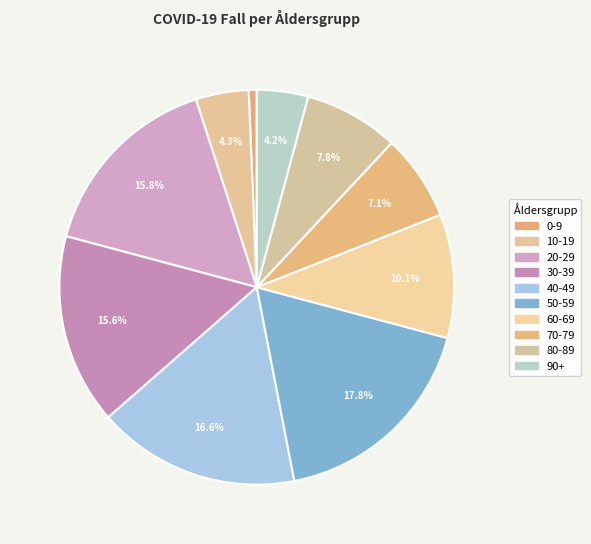

True or false: 20-29 accounts for 9% of the total.

False